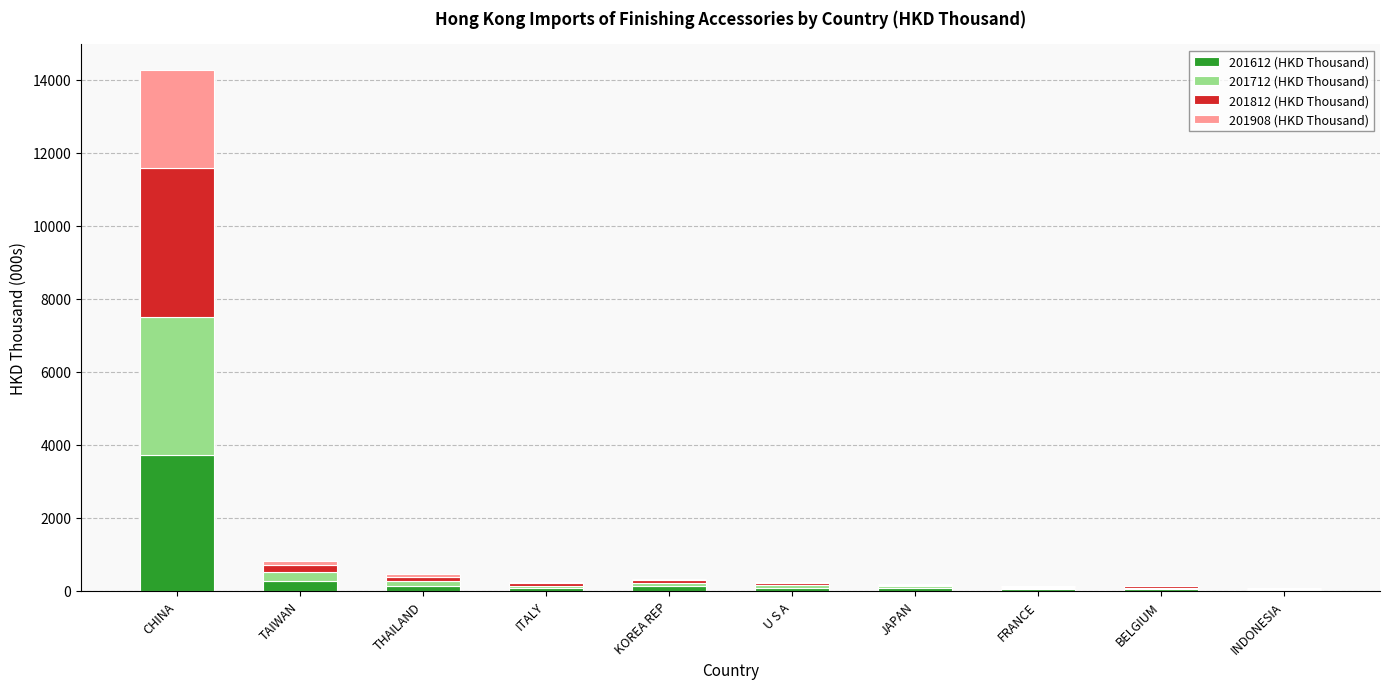

The 201612 (HKD Thousand) series shows 1687.7 at CHINA. True or false?

False